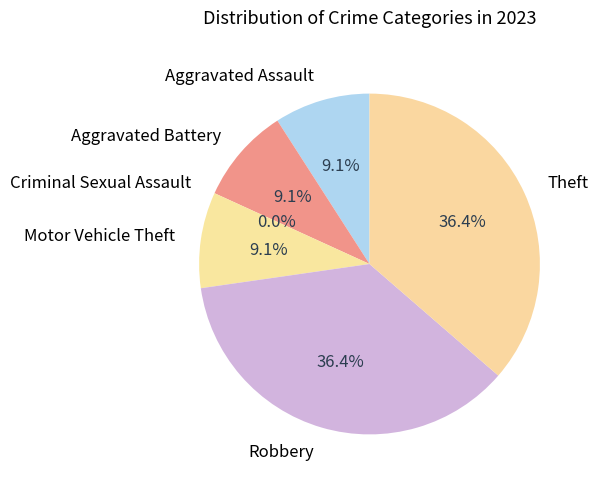

To the nearest percent, what portion does Theft represent?

36%